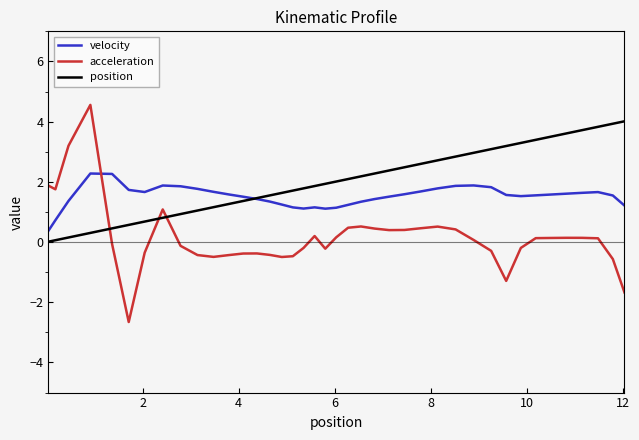

How many lines are shown in the chart?

3